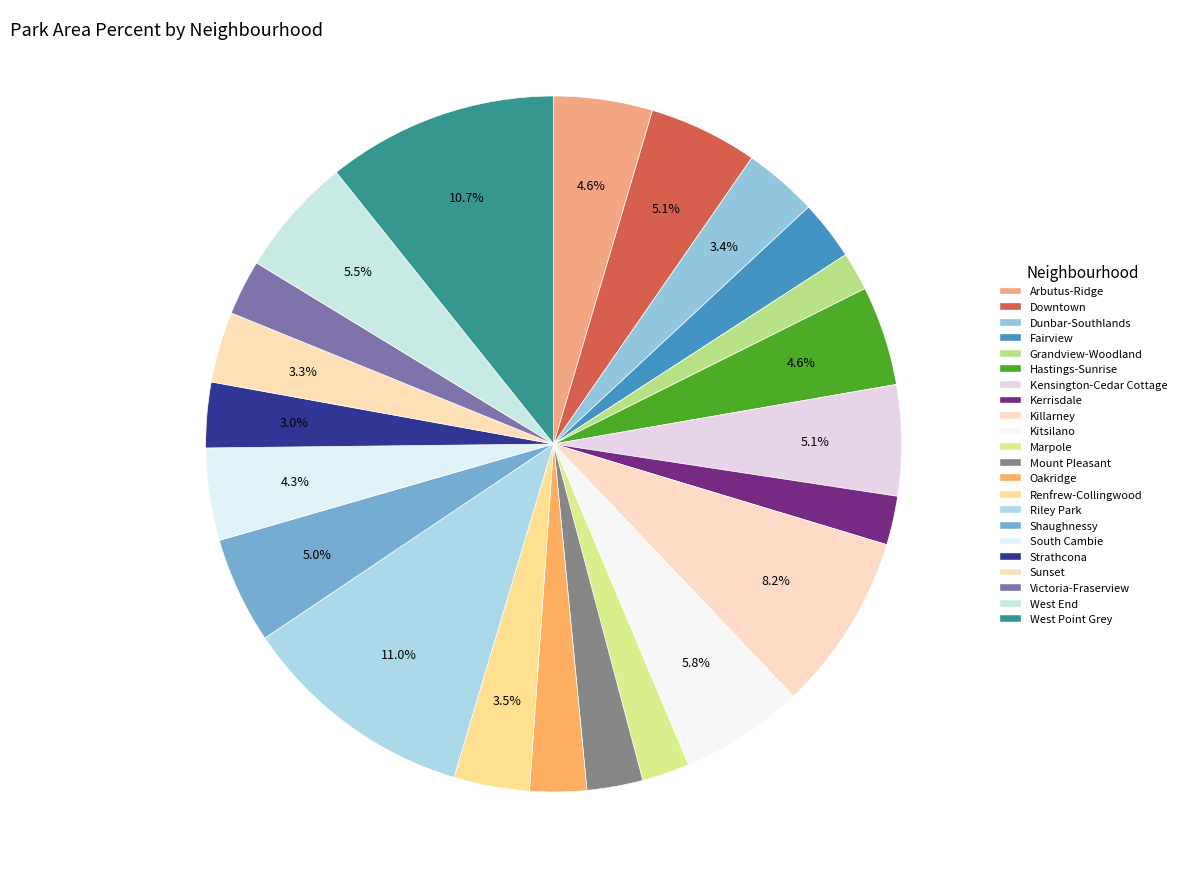

To the nearest percent, what is the combined percentage of Kitsilano and West Point Grey?

16%